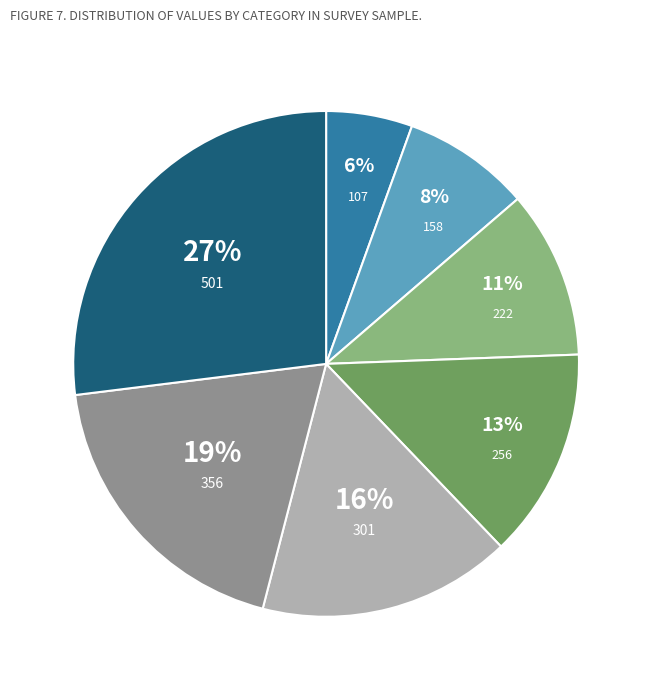

What percentage is the 222 slice, to the nearest percent?

11%